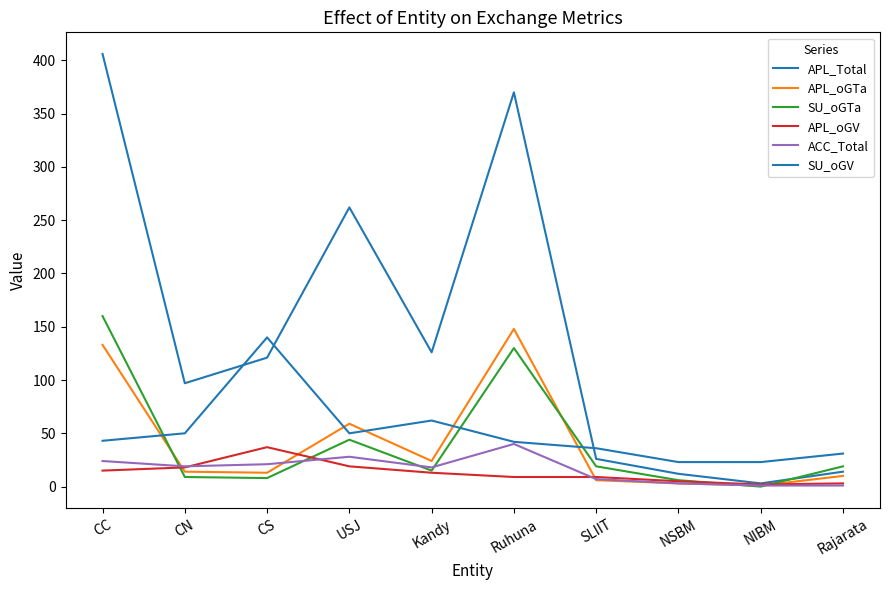

How many lines are shown in the chart?

6